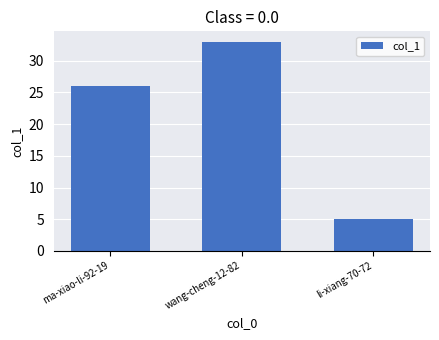

How many data points are less than 26?

1